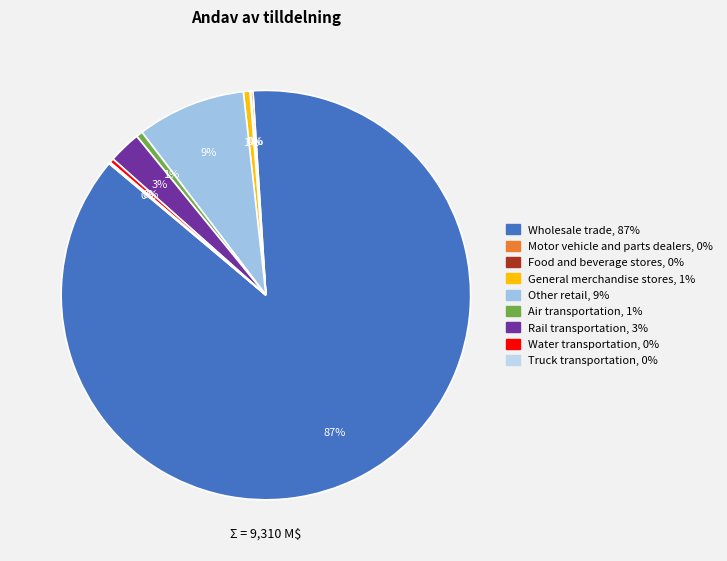

Rank the categories by value from highest to lowest.

Wholesale trade, Other retail, Rail transportation, General merchandise stores, Air transportation, Water transportation, Motor vehicle and parts dealers, Truck transportation, Food and beverage stores